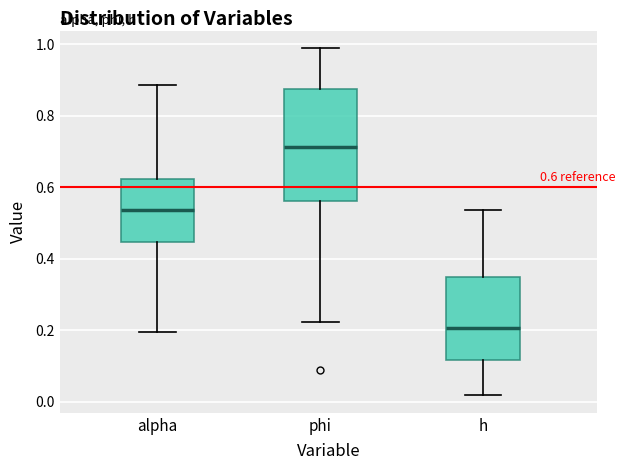

Which box has the highest median line?

phi